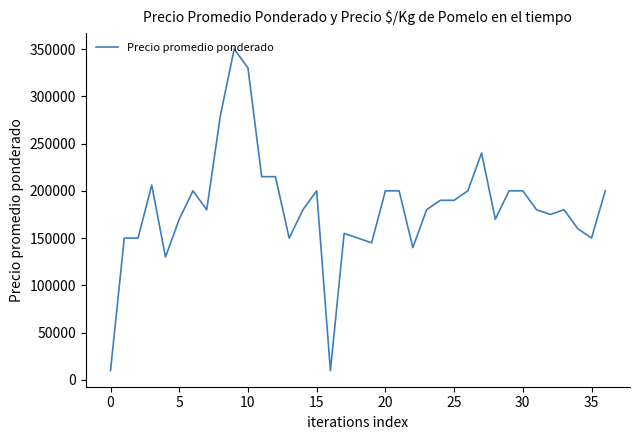

True or false: there are more than 0 points higher than both neighbors.

True